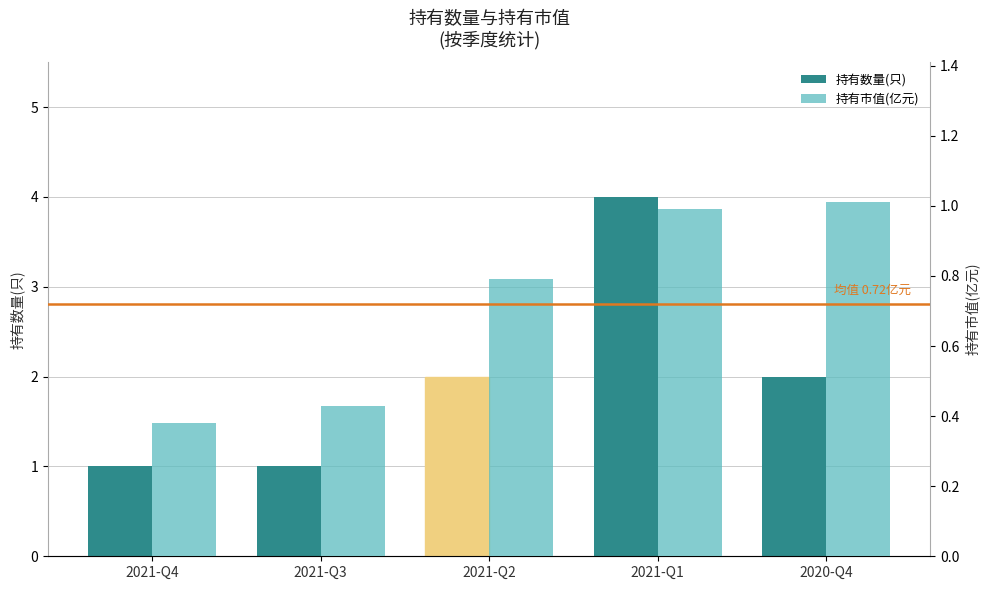

What is the sum of all 持有数量(只) values?

10.0